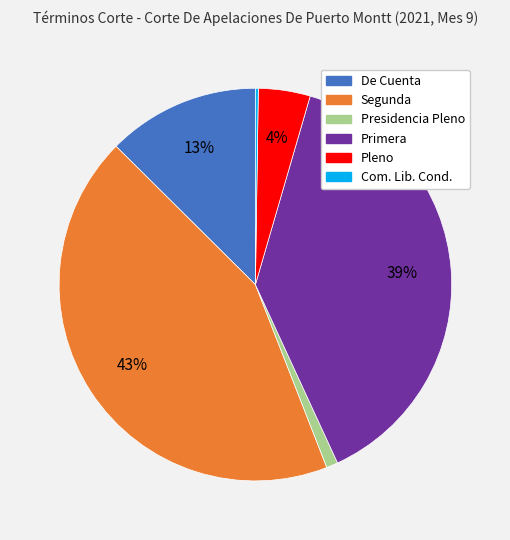

Which has a higher value, Presidencia Pleno or Pleno?

Pleno